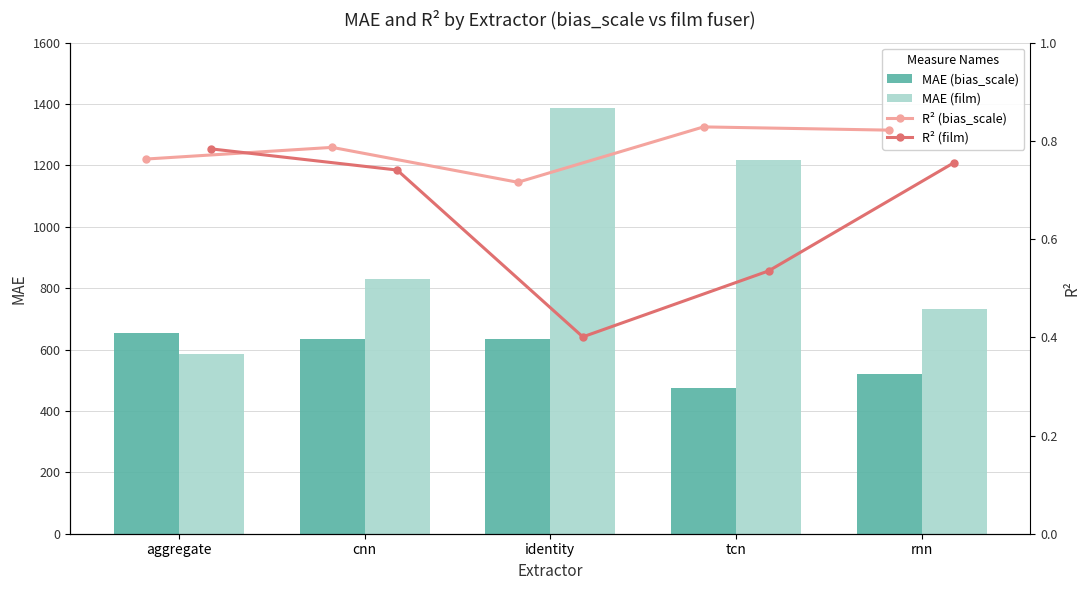

Which series has the largest total across all categories?

MAE (film)